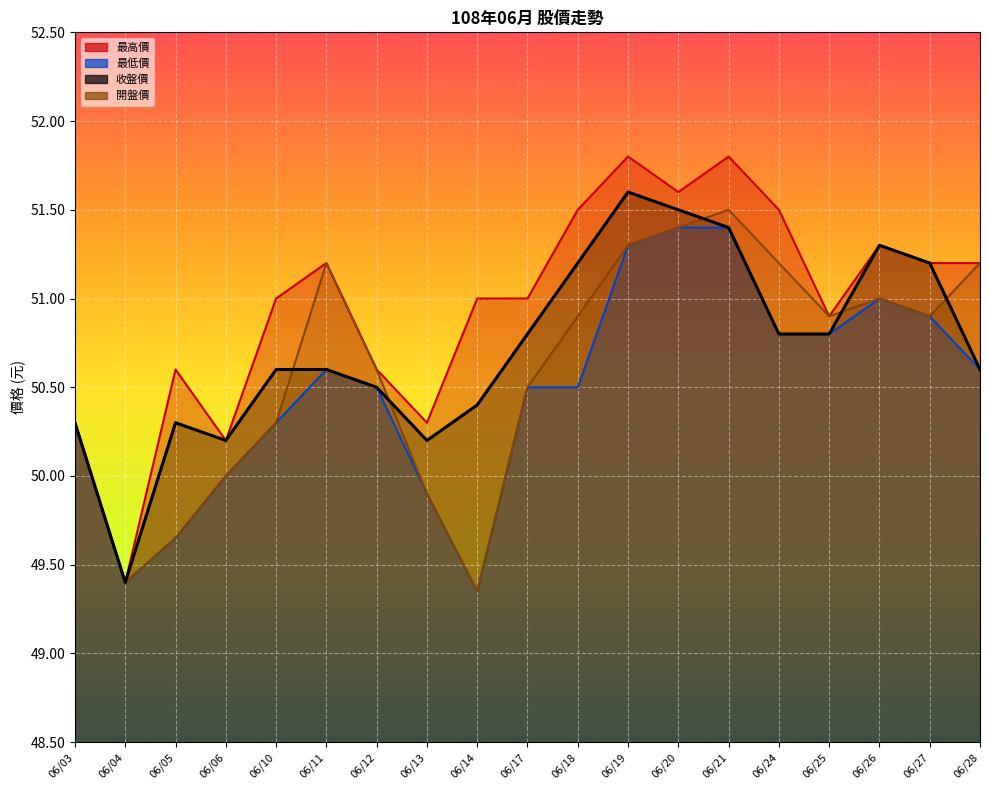

Which series has the widest spread of values?

最高價